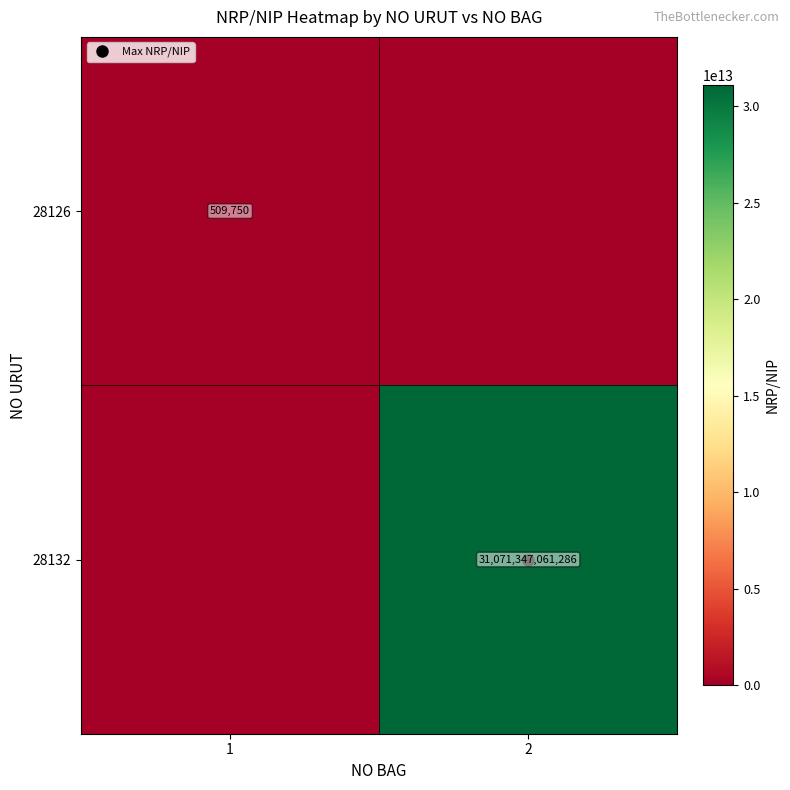

What is the sum of all 28132 values?

31071347061286